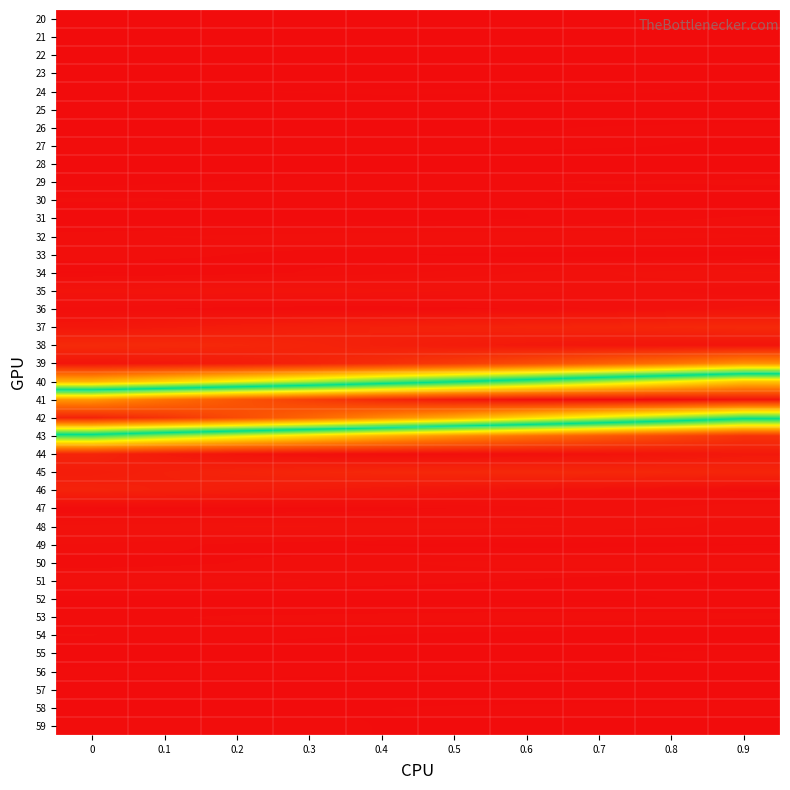

At which category is the sum across all series the highest?

0.1